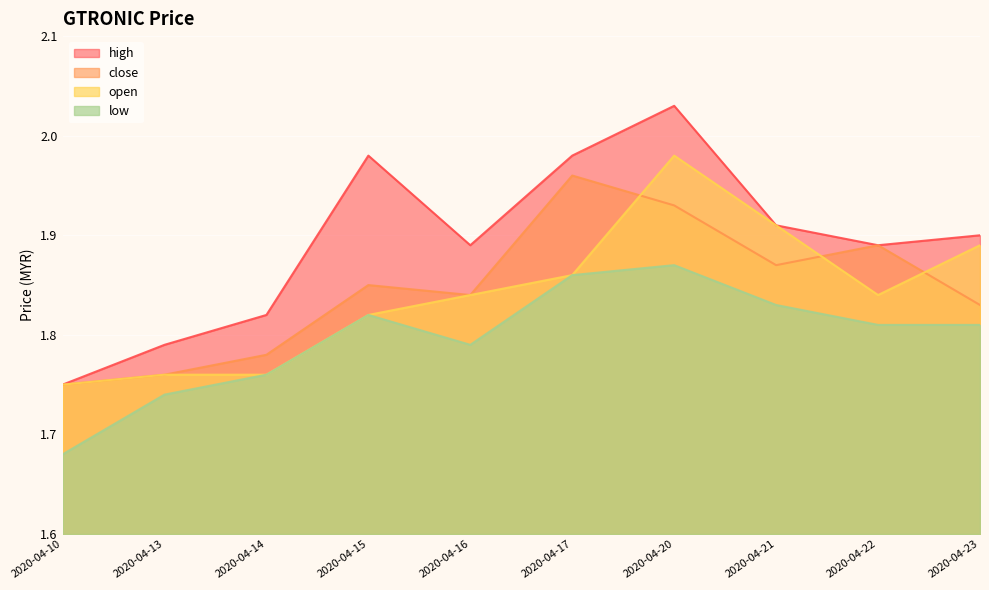

The value of high at 2020-04-22 is 2.6. True or false?

False